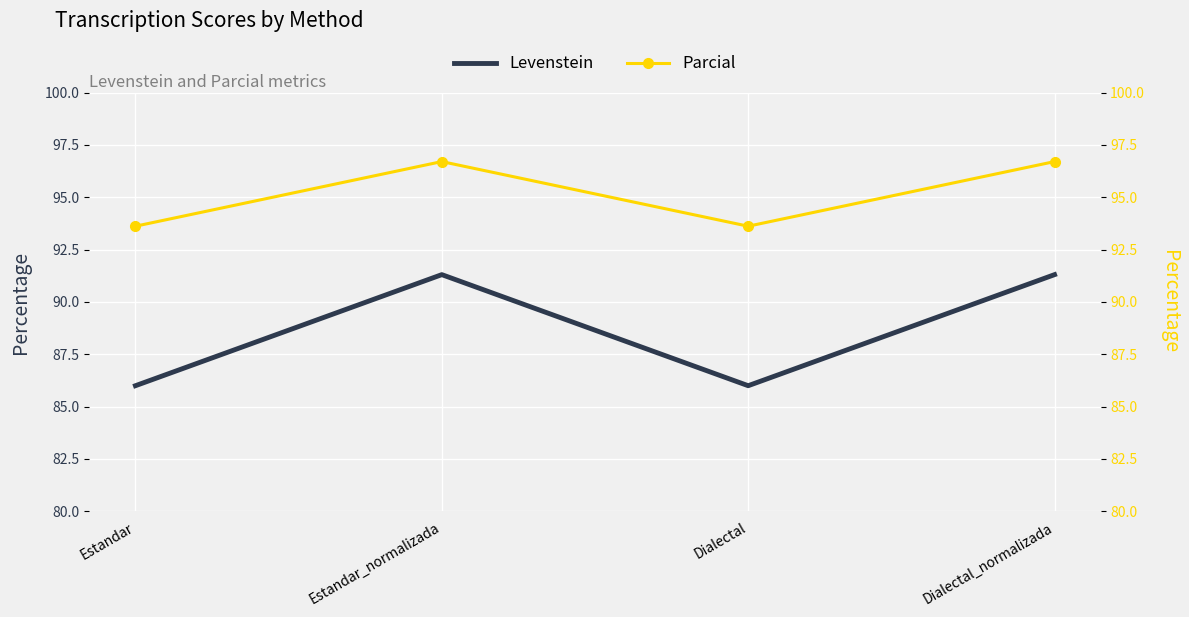

Between Dialectal and Dialectal_normalizada, which series saw the biggest shift?

Levenstein